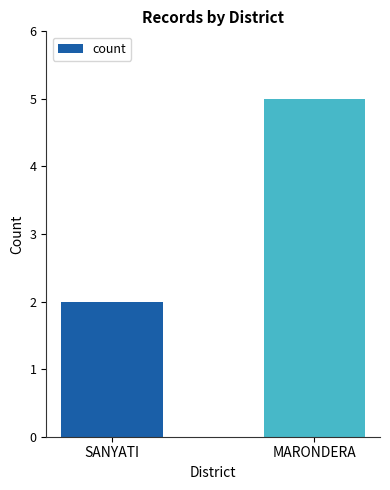

List the labels in order of value, smallest first.

SANYATI, MARONDERA